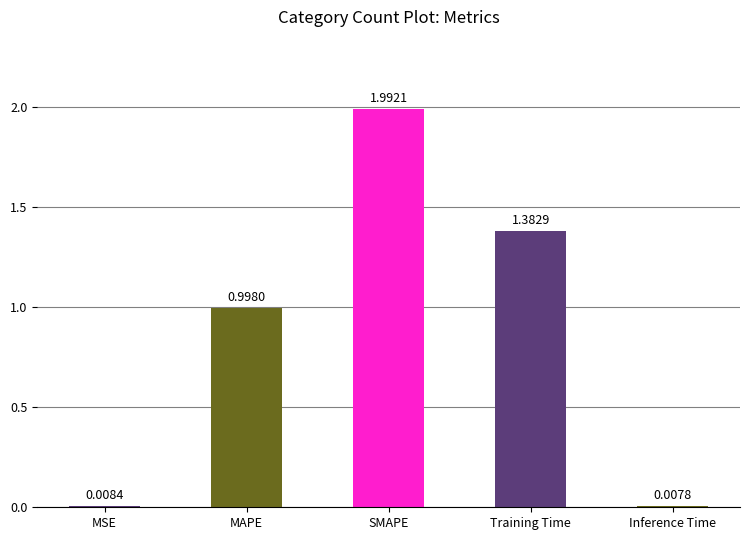

Rank the categories by value from highest to lowest.

SMAPE, Training Time, MAPE, MSE, Inference Time